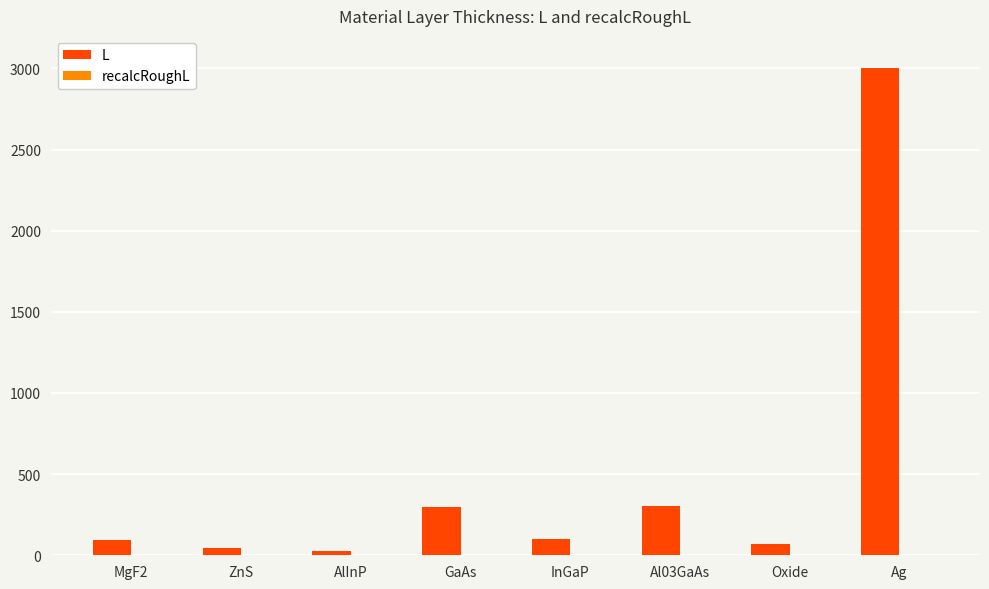

At which category is the sum across all series the highest?

Ag